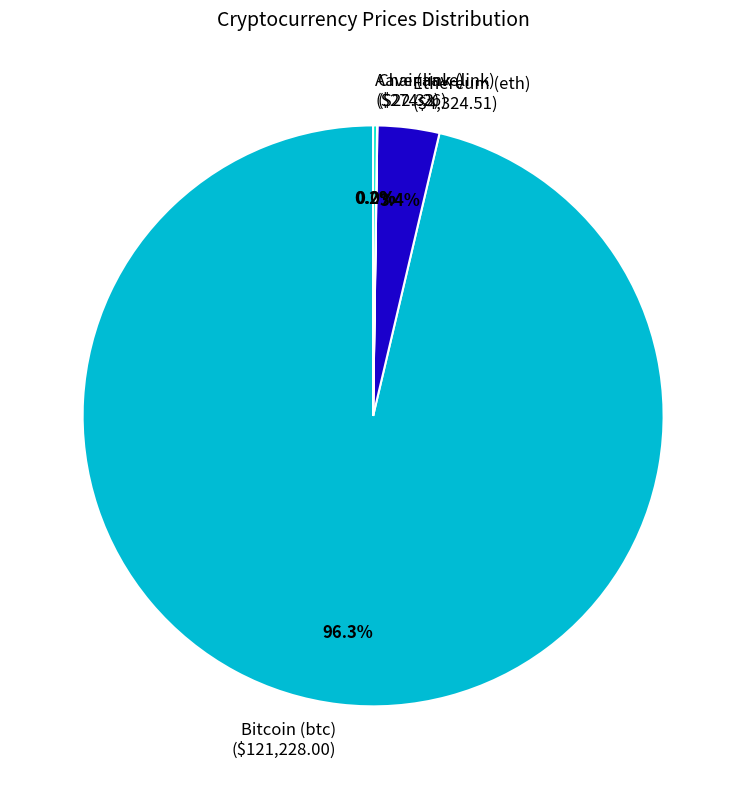

What portion of the pie excludes Ethereum (eth) ($4,324.51)?

96.6%